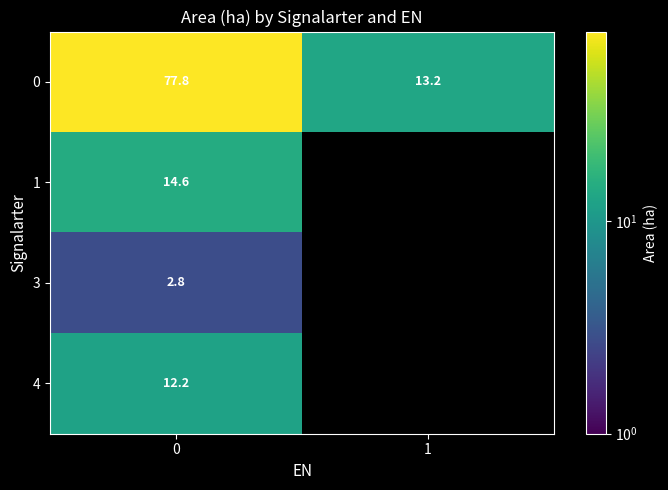

At 0, list the series in order from largest to smallest.

0, 1, 4, 3